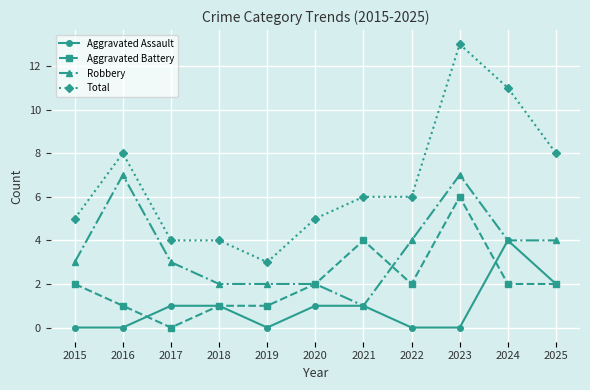

At which category does Total reach its first local peak?

2016